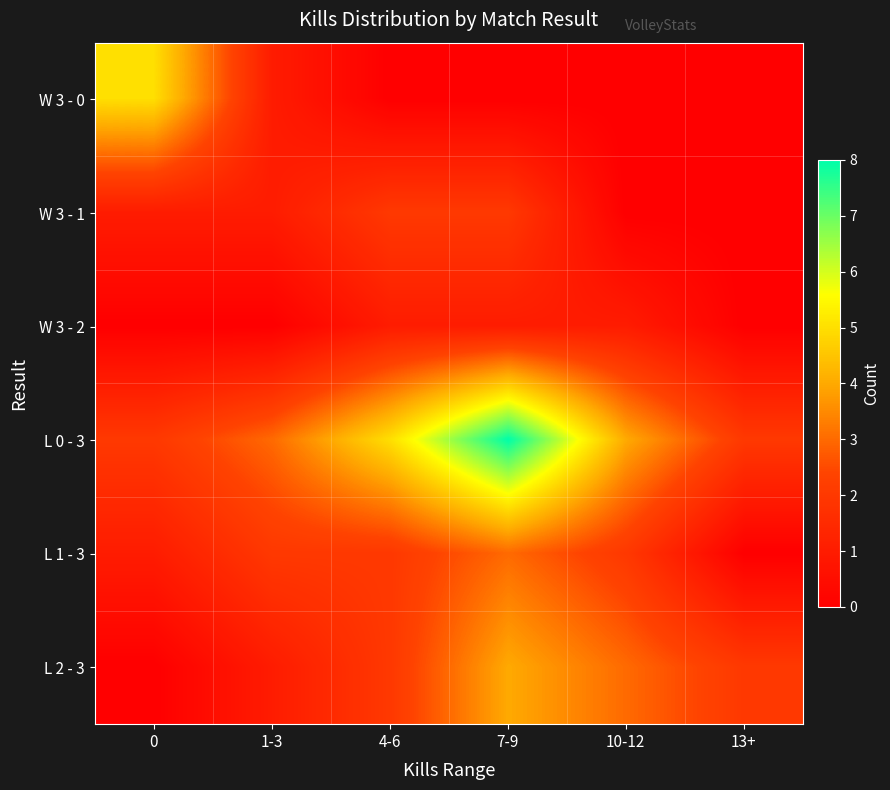

Reading right to left, transcribe all the data shown in this chart.

W 3 - 0: 13+=0	10-12=0	7-9=0	4-6=0	1-3=1	0=5
W 3 - 1: 13+=0	10-12=0	7-9=2	4-6=2	1-3=1	0=1
W 3 - 2: 13+=0	10-12=1	7-9=1	4-6=1	1-3=0	0=0
L 0 - 3: 13+=2	10-12=4	7-9=8	4-6=5	1-3=3	0=2
L 1 - 3: 13+=0	10-12=2	7-9=3	4-6=2	1-3=2	0=1
L 2 - 3: 13+=2	10-12=3	7-9=4	4-6=2	1-3=1	0=0